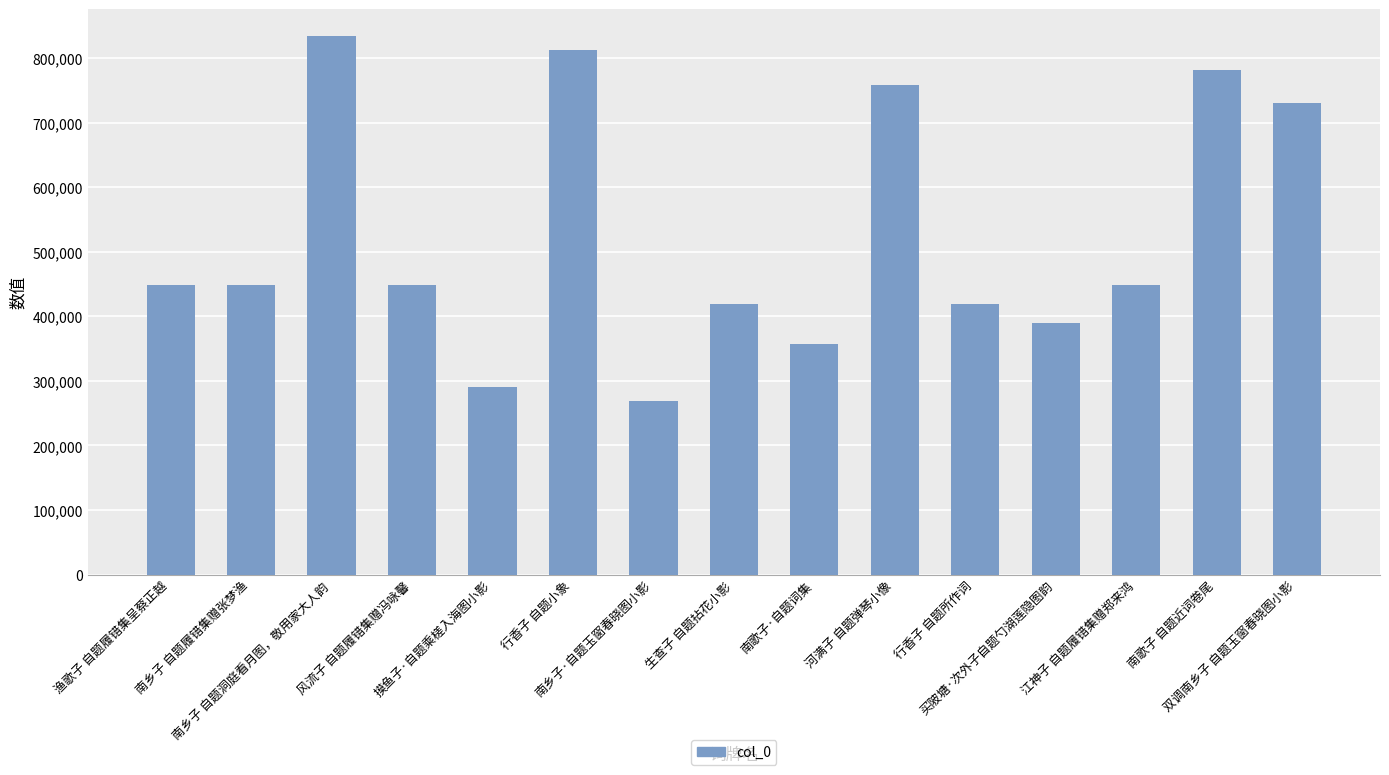

What is the value of the 3rd bar from the left?

833865